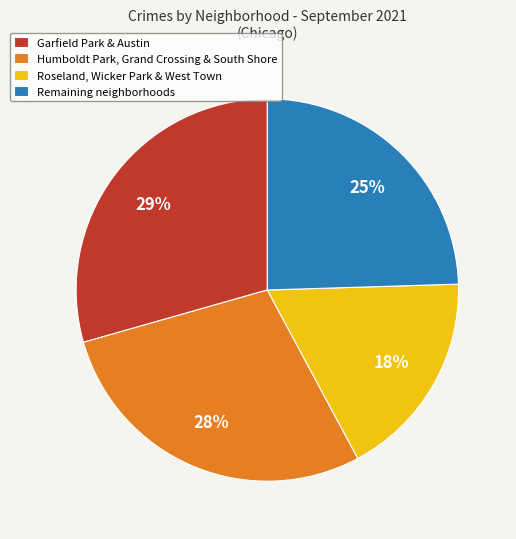

Combined, do Roseland, Wicker Park & West Town and Garfield Park & Austin account for over 50%?

No